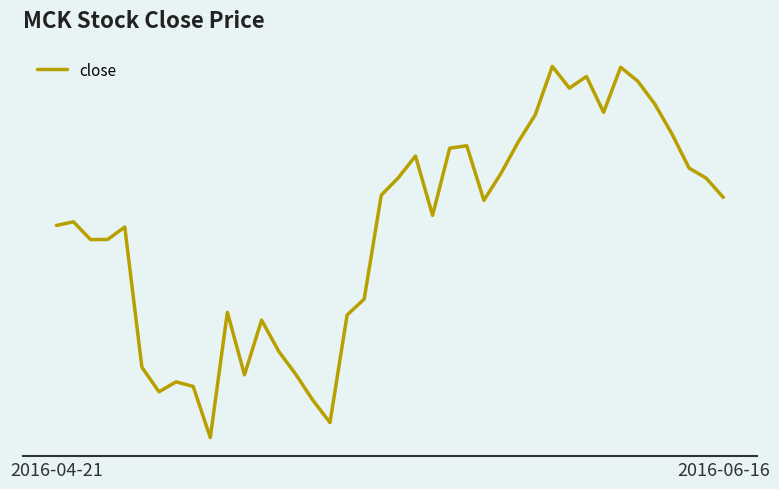

What is the smallest value displayed?

165.0